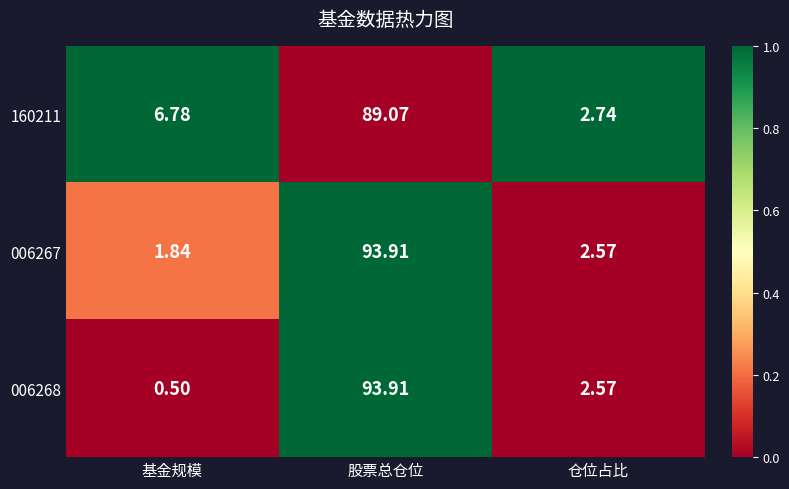

Which category has the highest value across all series?

股票总仓位